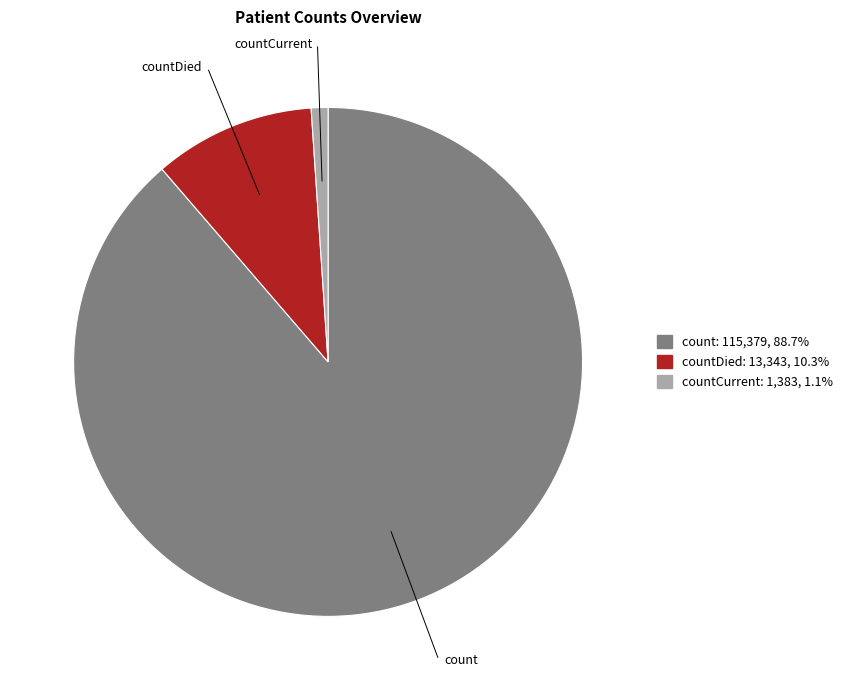

Which category has the biggest portion of the pie?

count